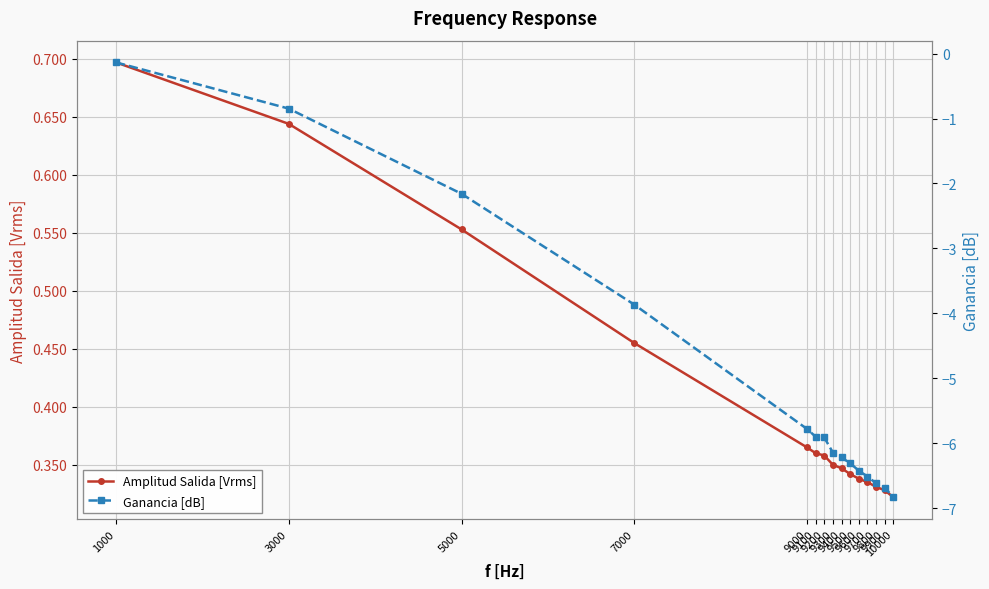

What is the lowest value of the Amplitud Salida [Vrms] series?

0.3